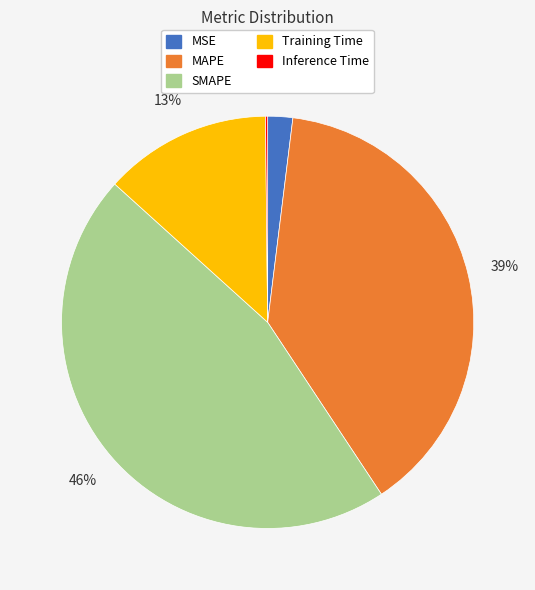

Which category has the biggest portion of the pie?

SMAPE